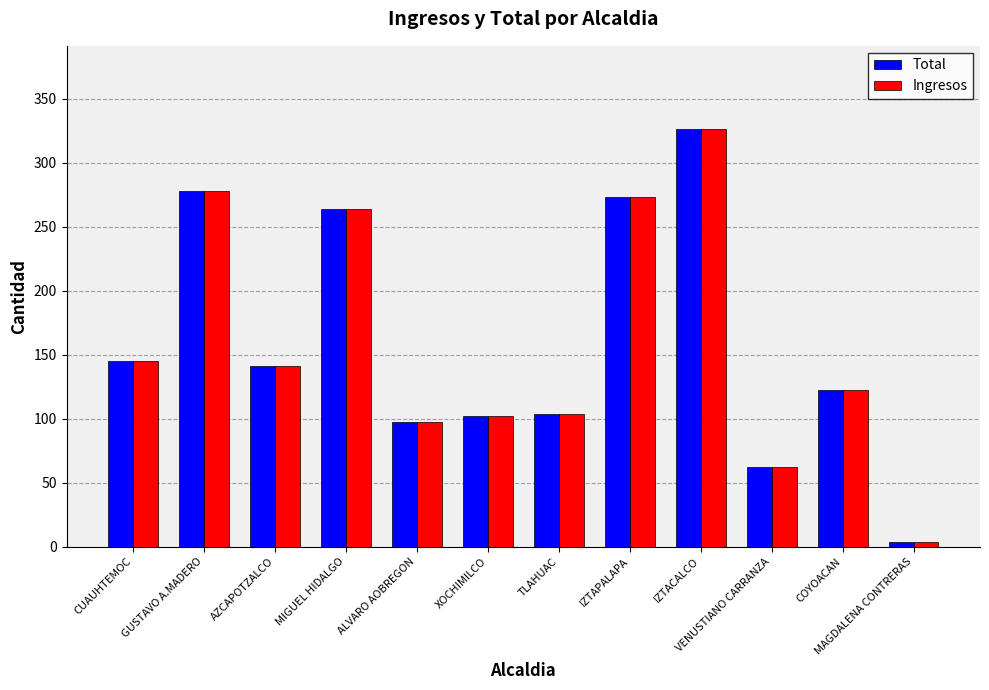

Where is Total nearest to the value 165?

CUAUHTEMOC